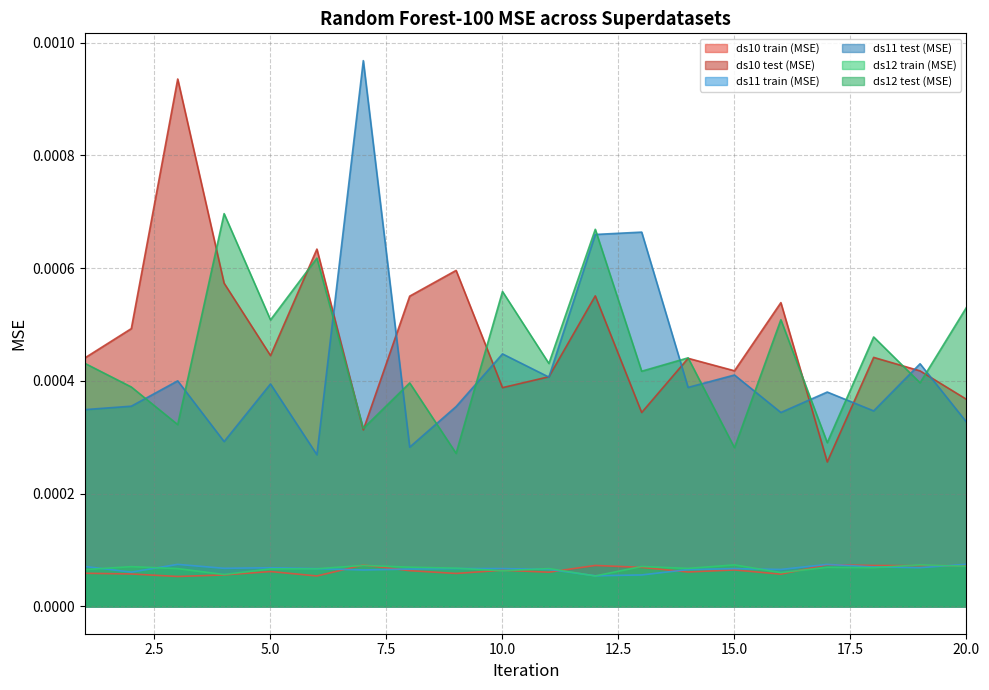

Rank the categories by ds10 train (MSE) value from highest to lowest.

17, 7, 12, 18, 19, 20, 13, 15, 10, 8, 5, 14, 11, 1, 9, 2, 16, 4, 6, 3